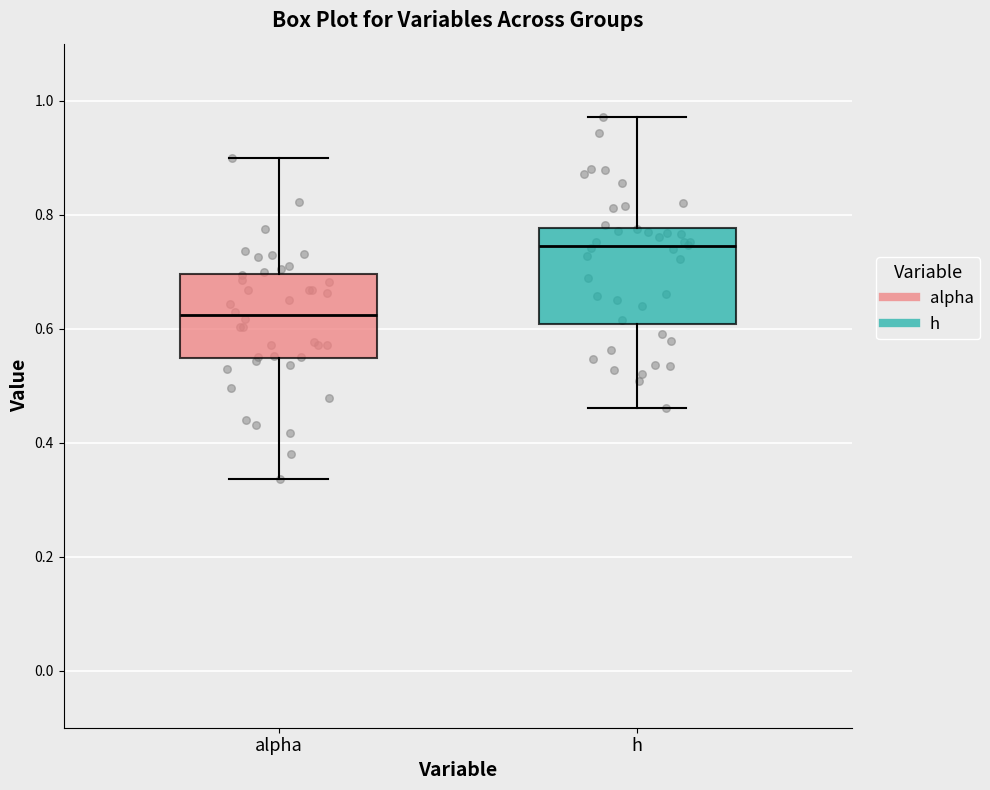

Which box is the tallest, from its lower edge to its upper edge?

h